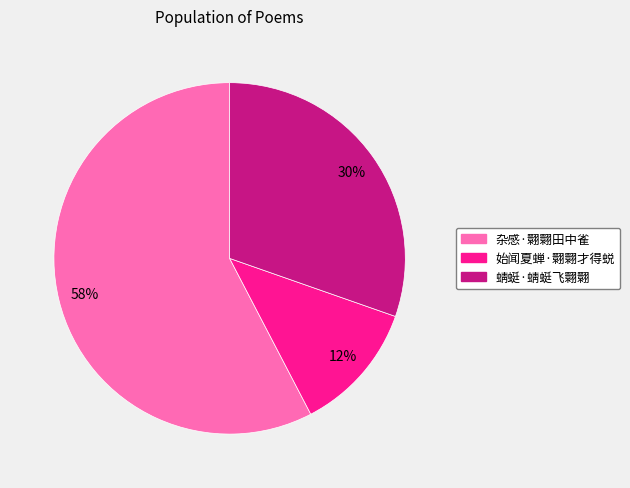

Which category has the smallest portion of the pie?

始闻夏蝉·翾翾才得蜕